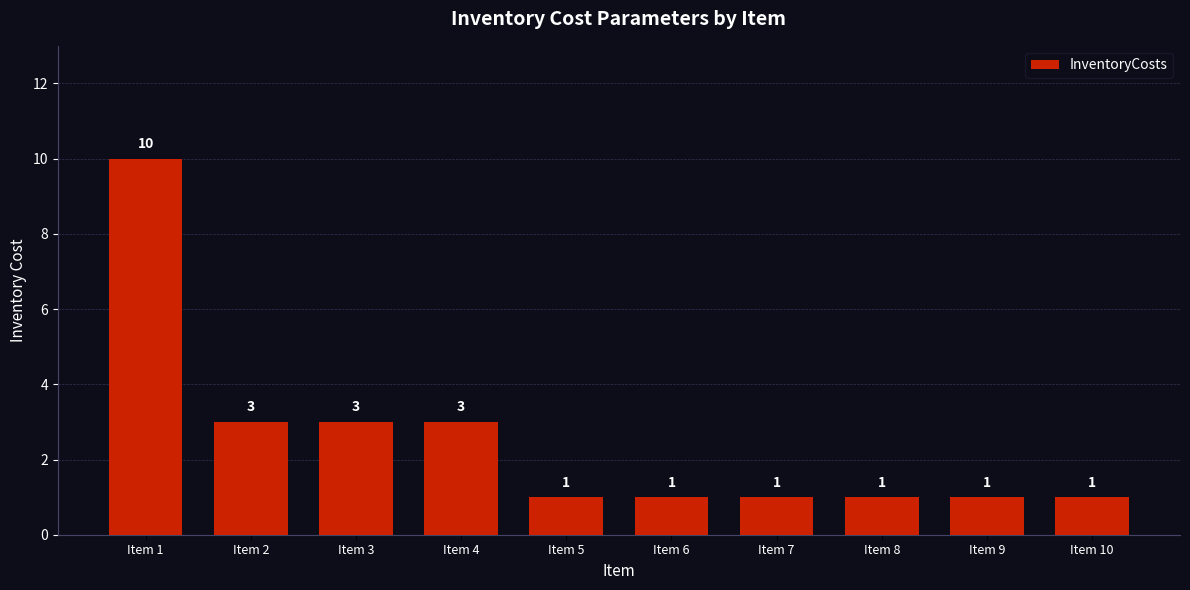

What is the sum of all values?

25